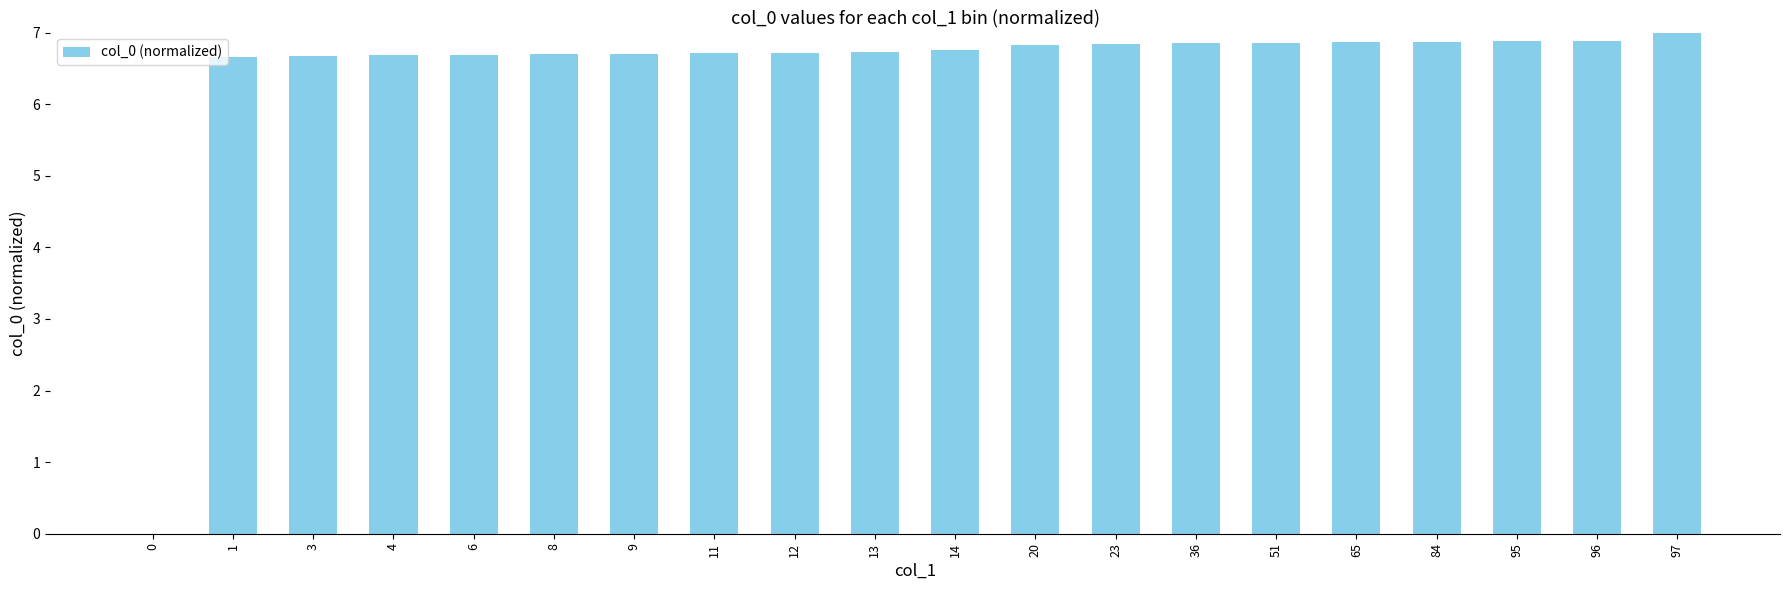

How many data points does each series have?

20